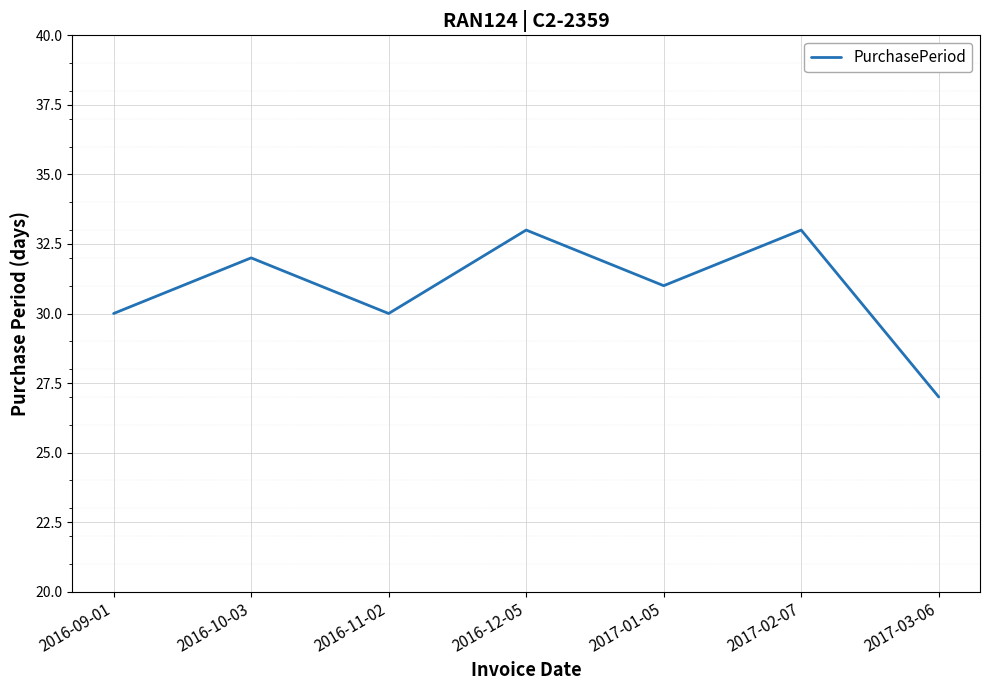

Between 2016-10-03 and 2017-03-06, which is larger?

2016-10-03